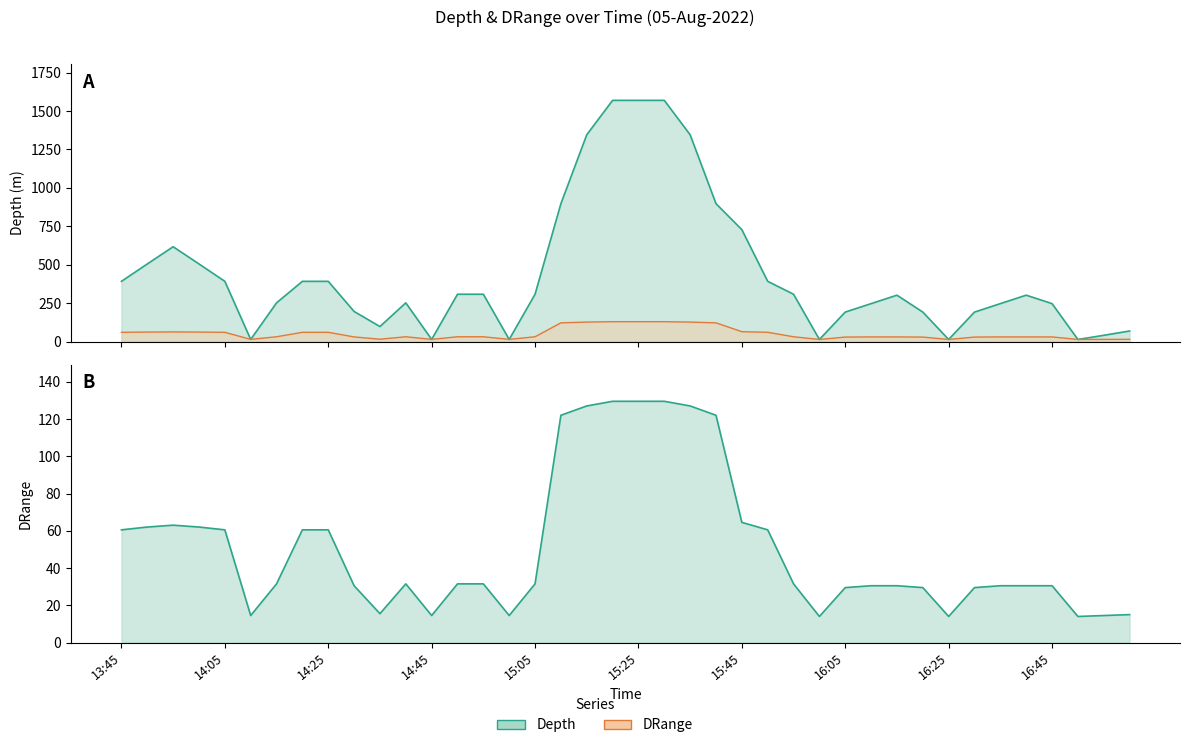

What is the spread (max minus min) of values at 15:50?

331.5